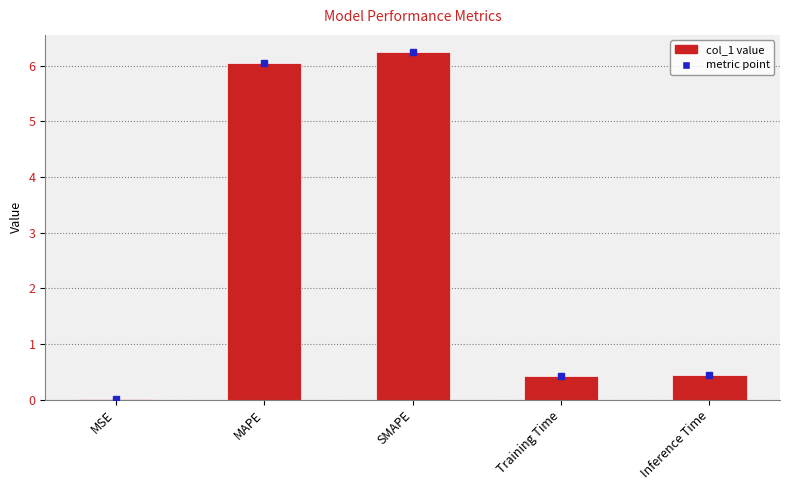

The value at Training Time is 0.4. True or false?

True